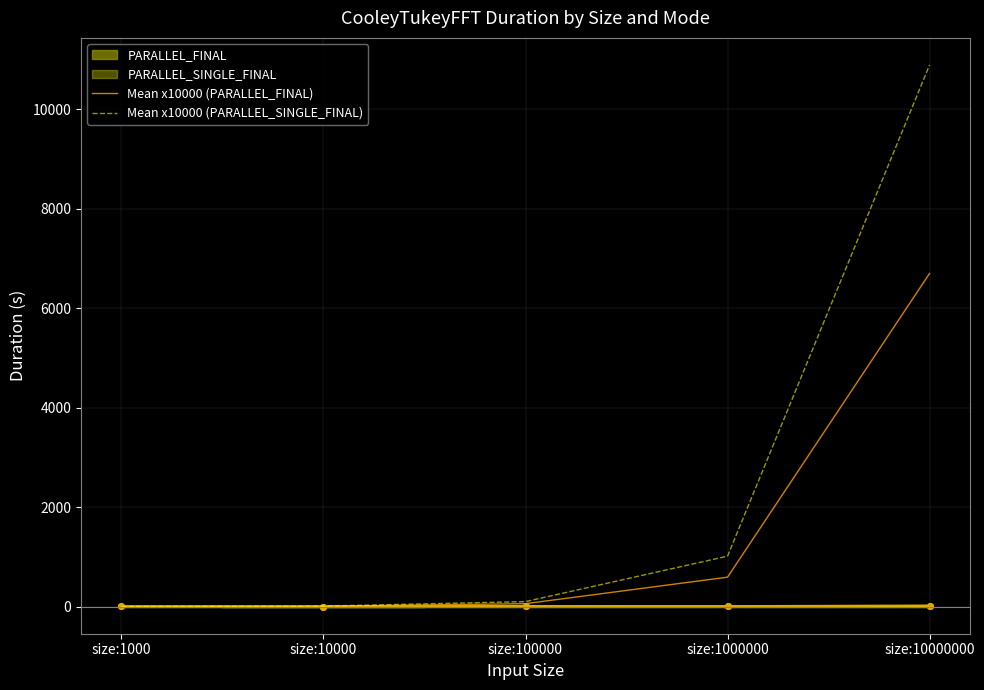

What is the difference between the second highest and minimum values in the Mean x10000 (PARALLEL_SINGLE_FINAL) series?

1013.8